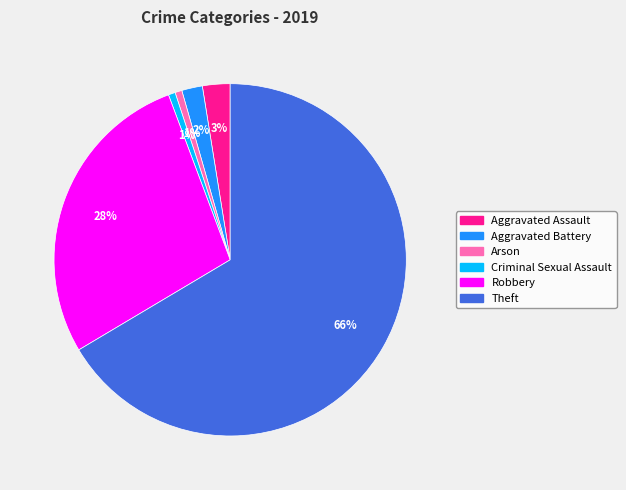

What is the largest slice in the pie chart?

Theft